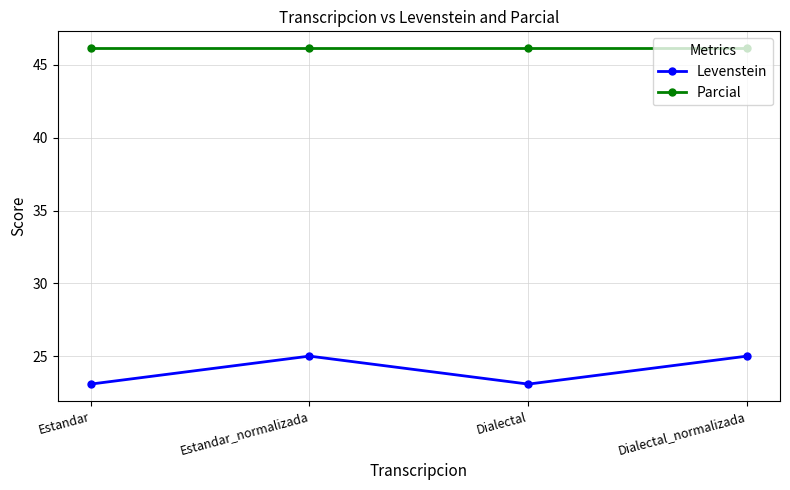

True or false: Levenstein and Parcial intersect in this chart.

False